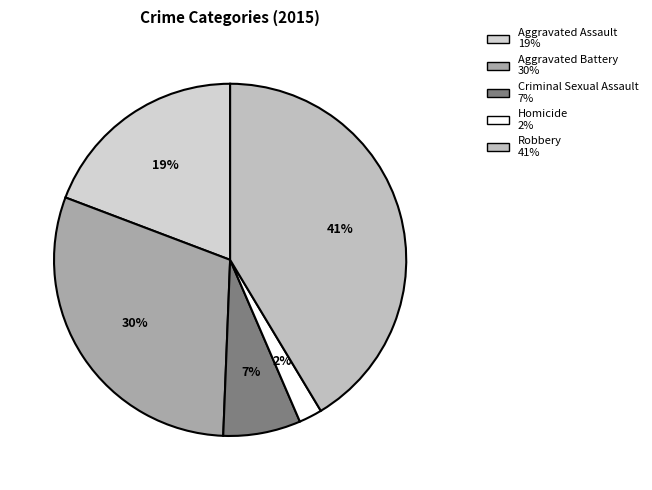

The Robbery slice represents 34% of the pie. True or false?

False